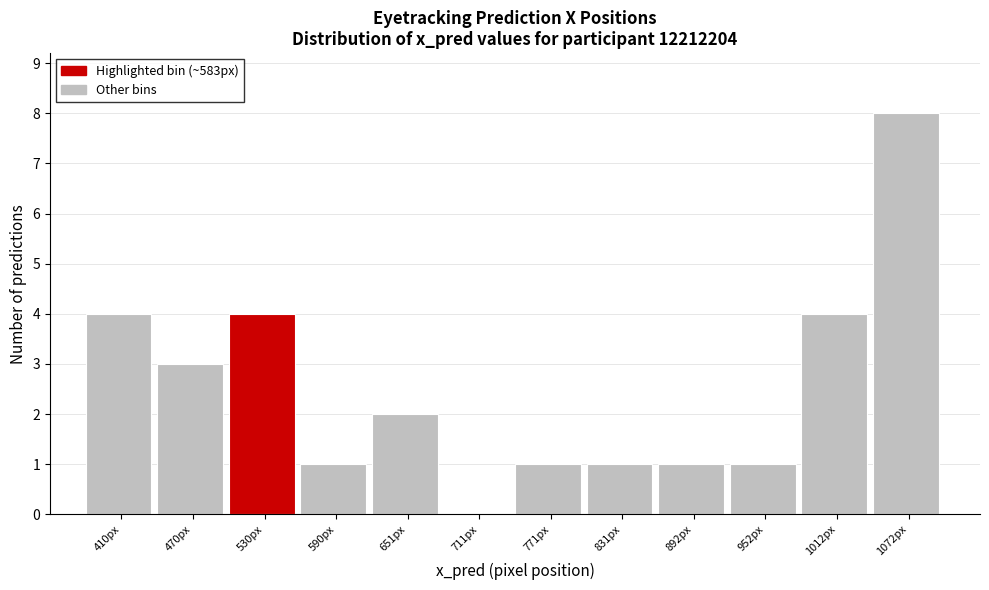

Reading left to right, transcribe all the data shown in this chart.

410px=4	470px=3	530px=4	590px=1	651px=2	711px=0	771px=1	831px=1	892px=1	952px=1	1012px=4	1072px=8